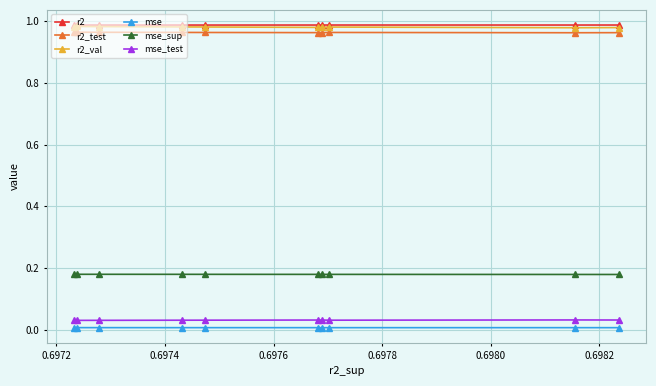

How many data points does each series have?

10